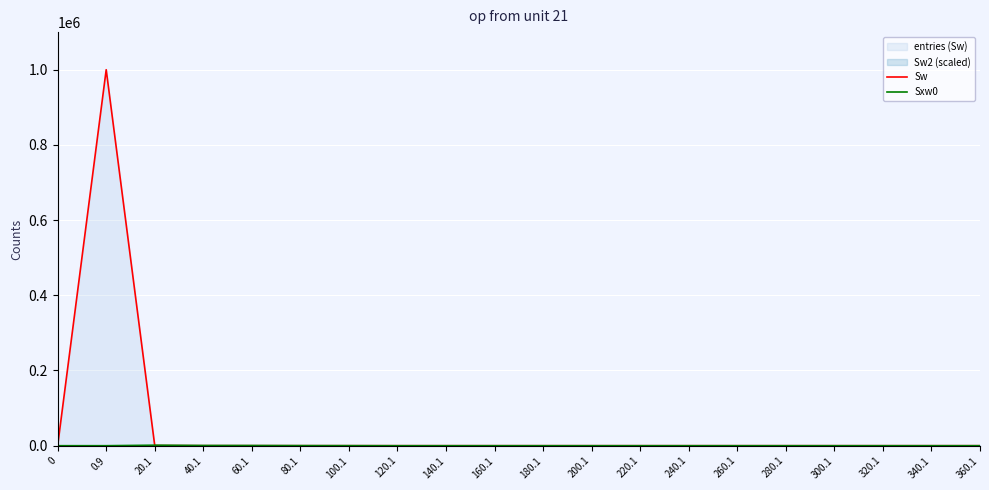

What is the average value of the Sxw0 series?

150